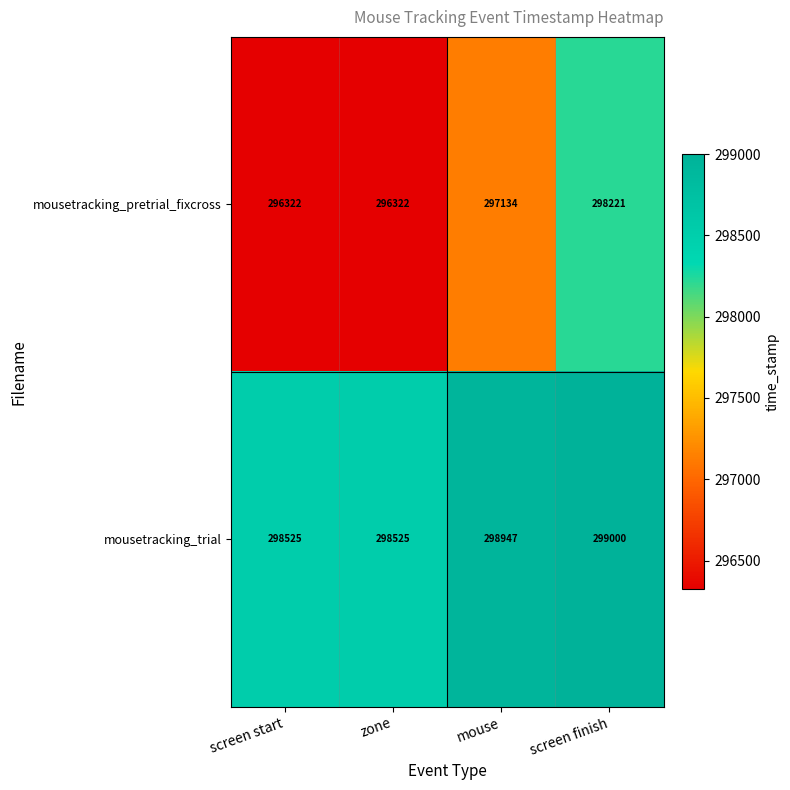

Reading right to left, what are all the values shown in this chart?

mousetracking_pretrial_fixcross: 298221	297134	296322	296322
mousetracking_trial: 299000	298947	298525	298525